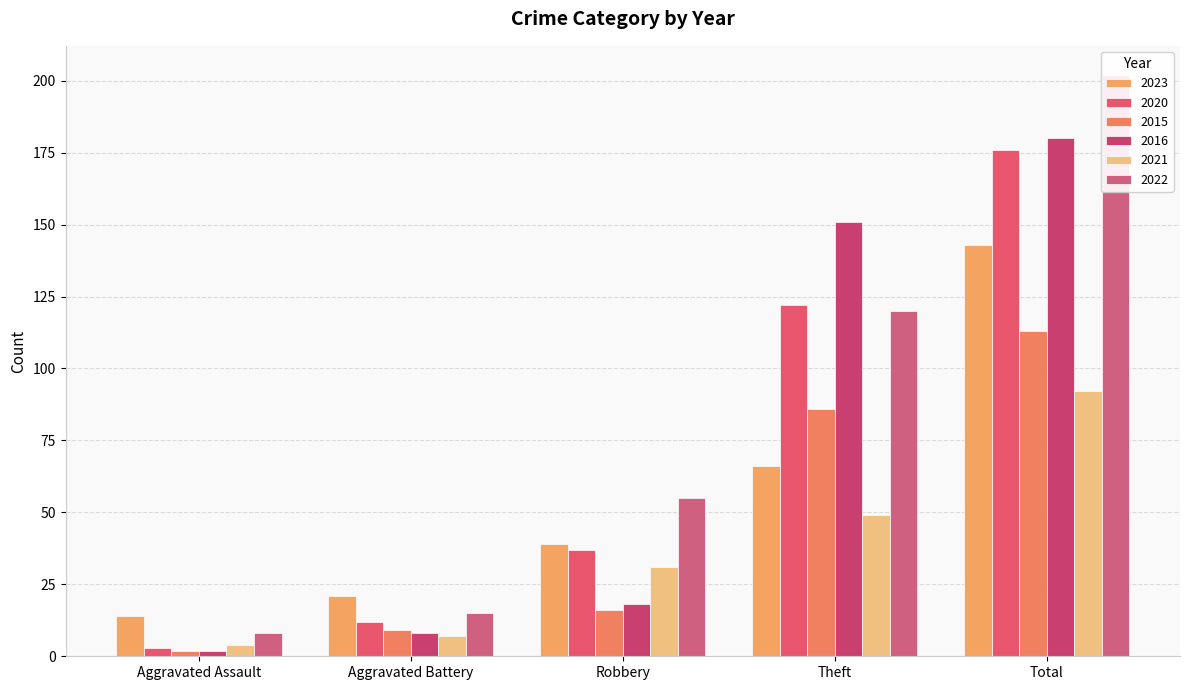

Rank the series by their maximum value, from lowest to highest.

2021, 2015, 2023, 2020, 2016, 2022